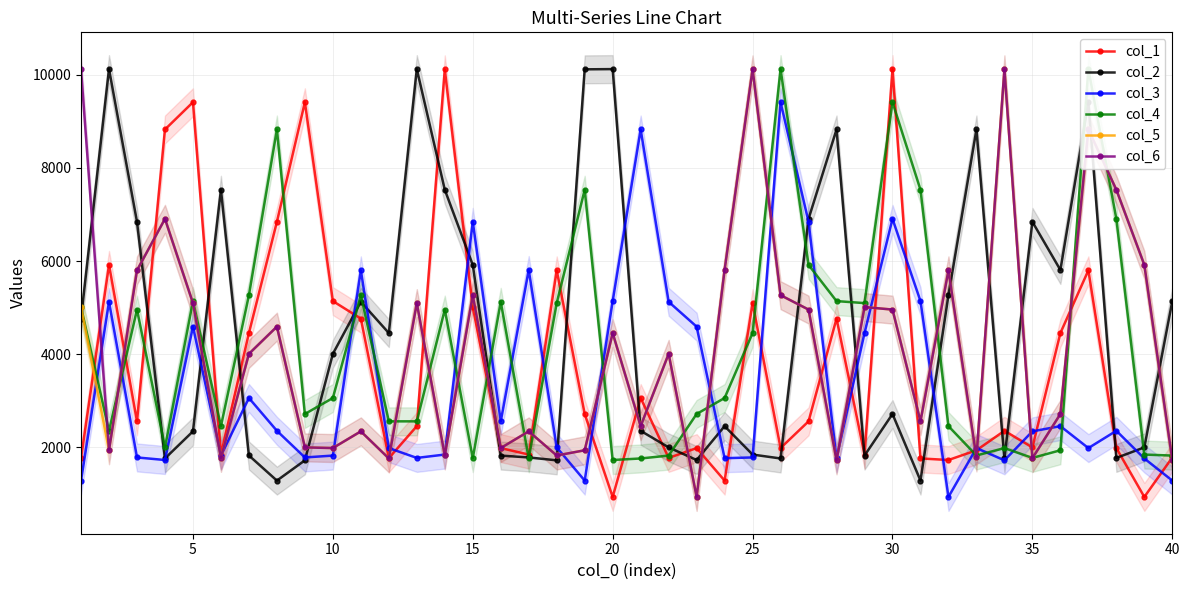

How many interior local valleys does the col_6 series have?

13